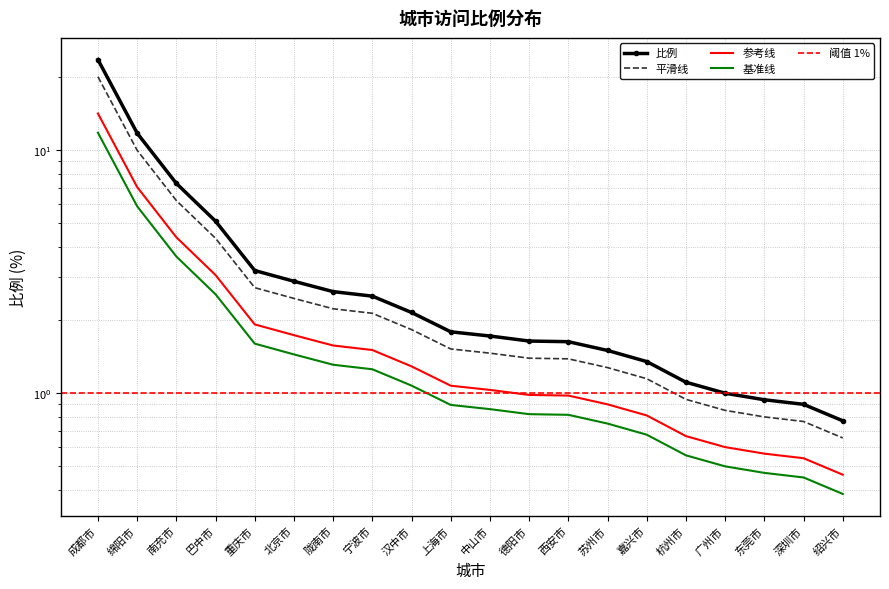

What is the average value?

3.8